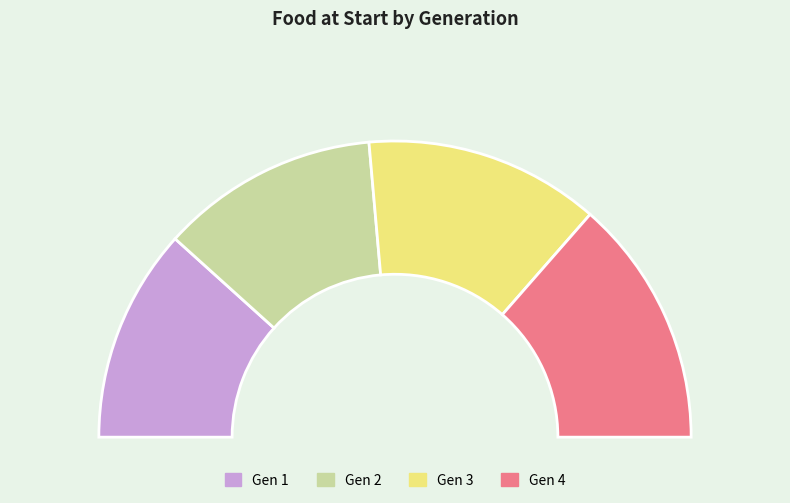

Which category has the biggest portion of the pie?

4